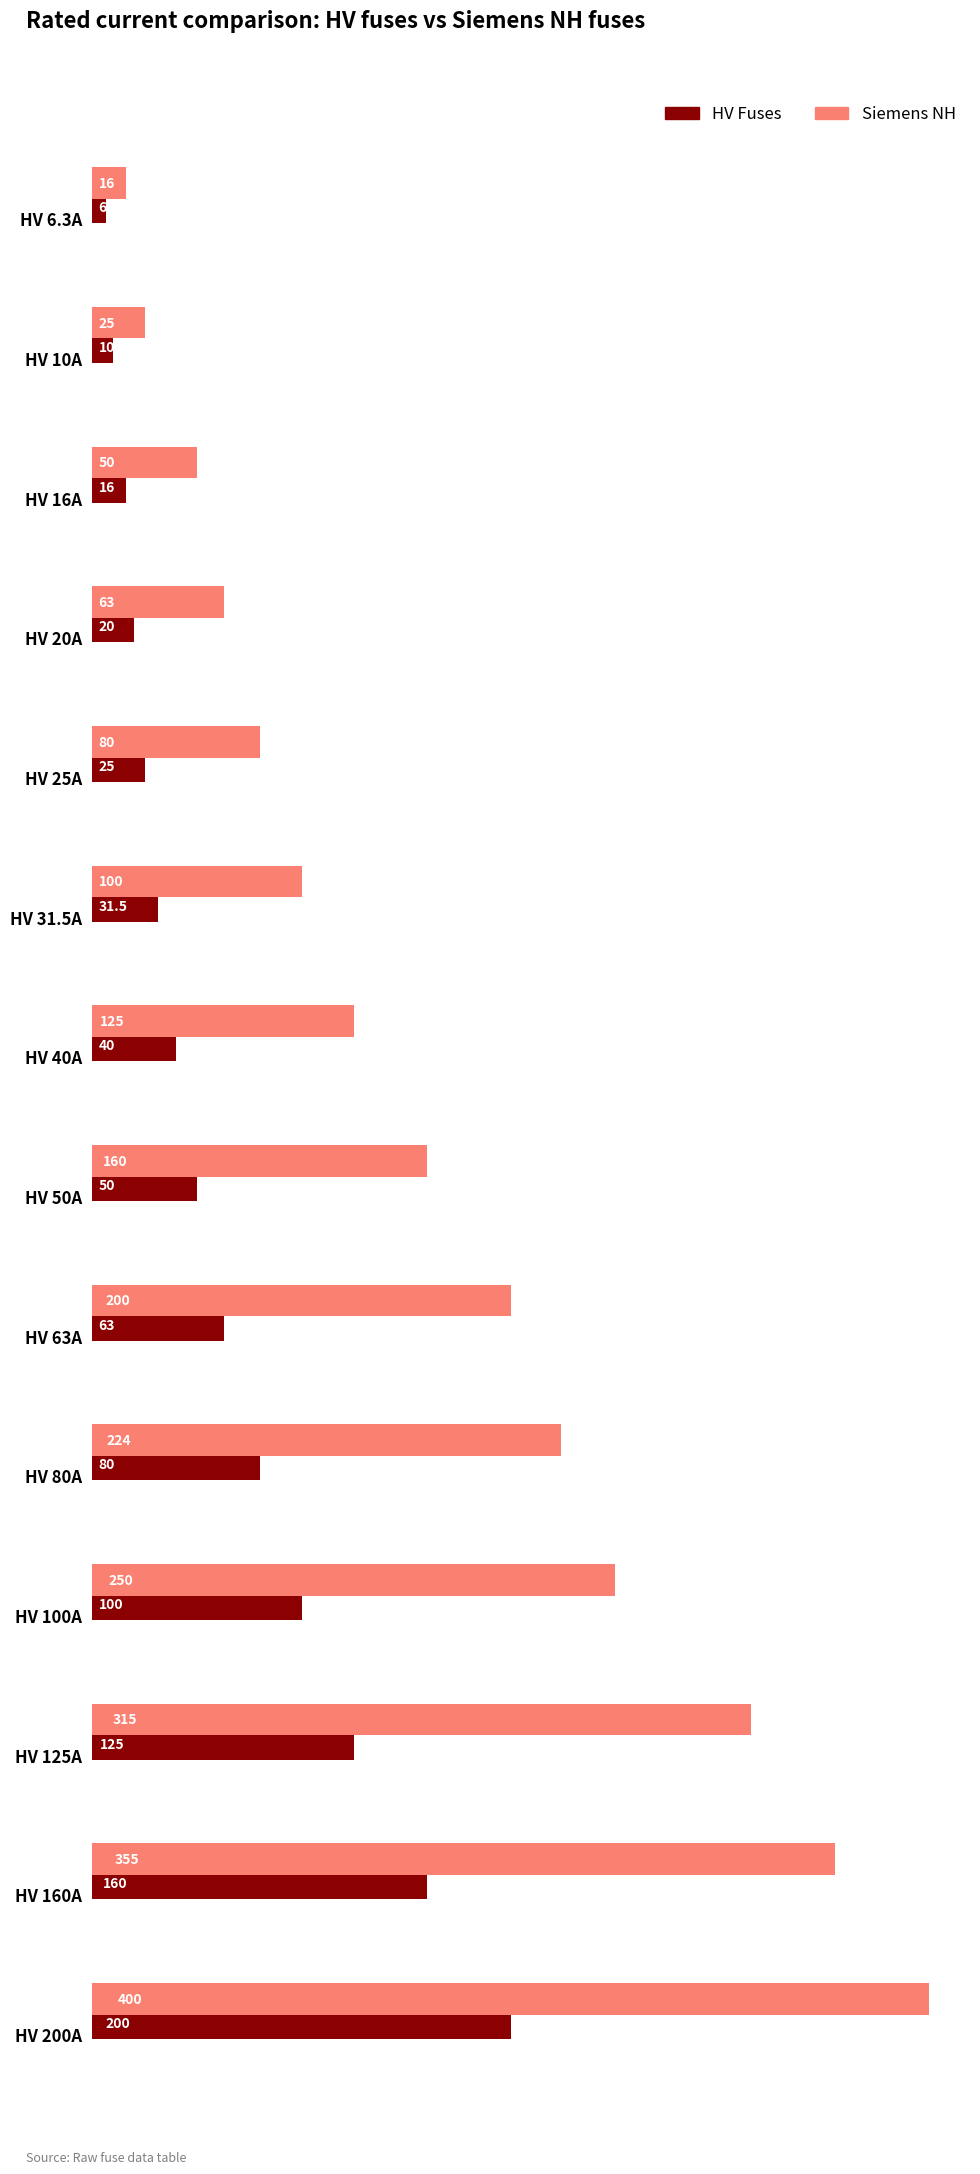

At how many categories does at least one series exceed 295?

3